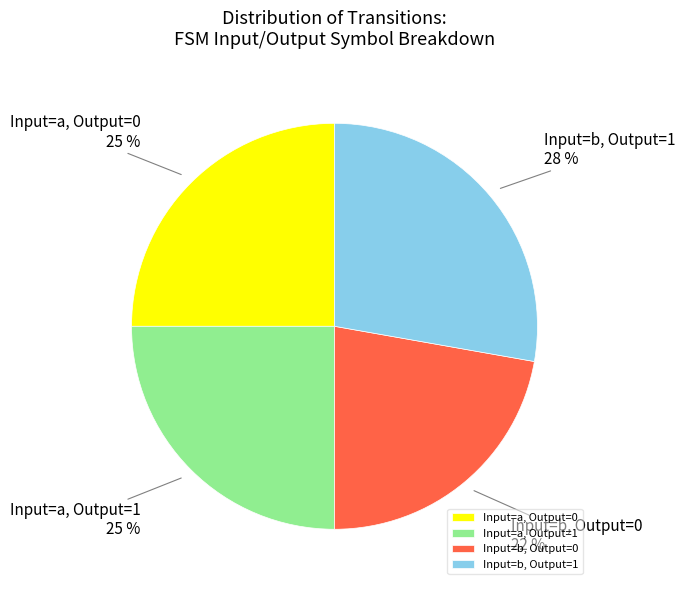

What is the largest slice in the pie chart?

Input=b, Output=1